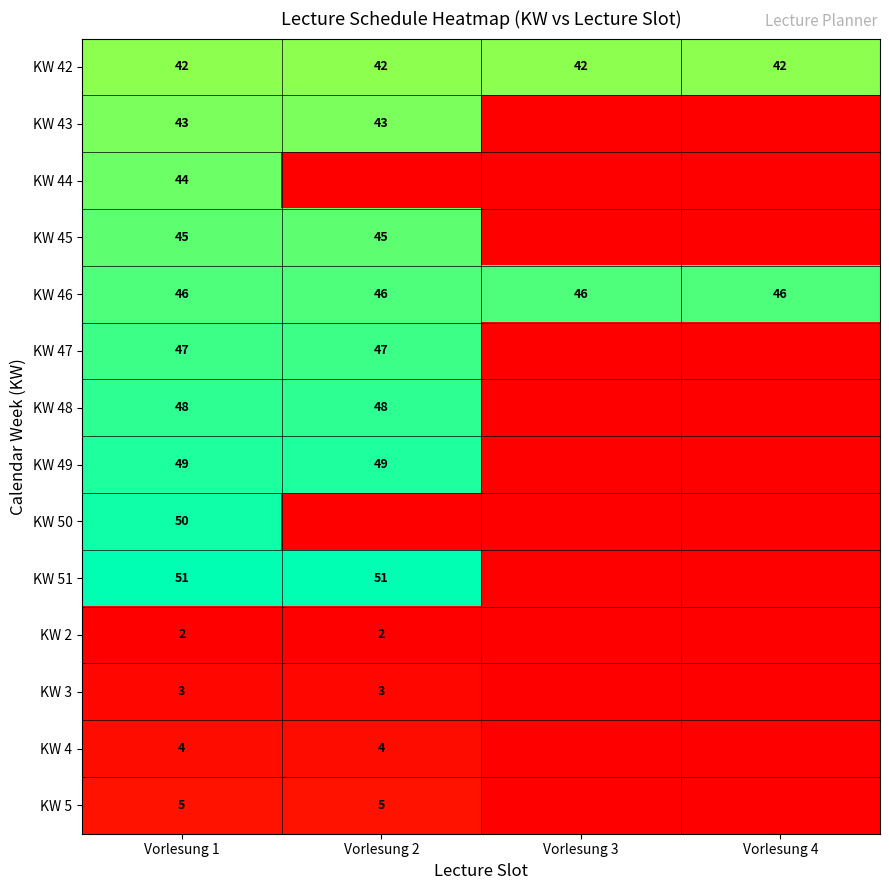

What is the spread (max minus min) of values at Vorlesung 1?

49